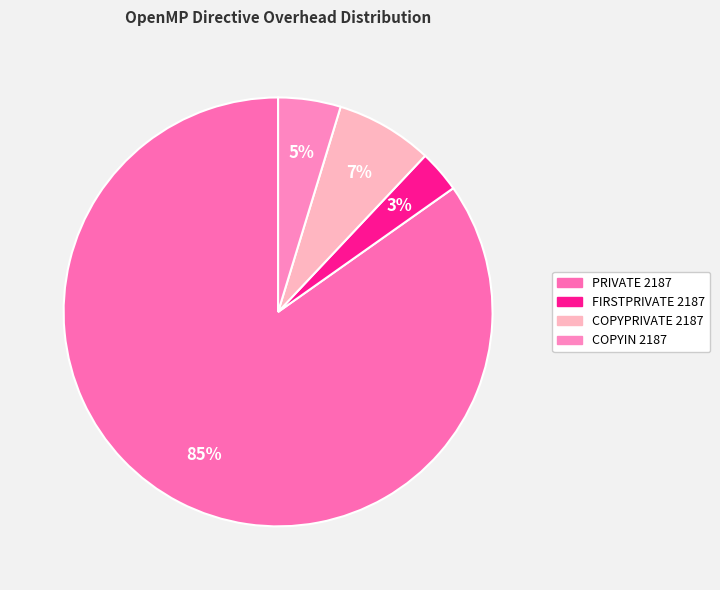

True or false: FIRSTPRIVATE 2187 accounts for 12% of the total.

False